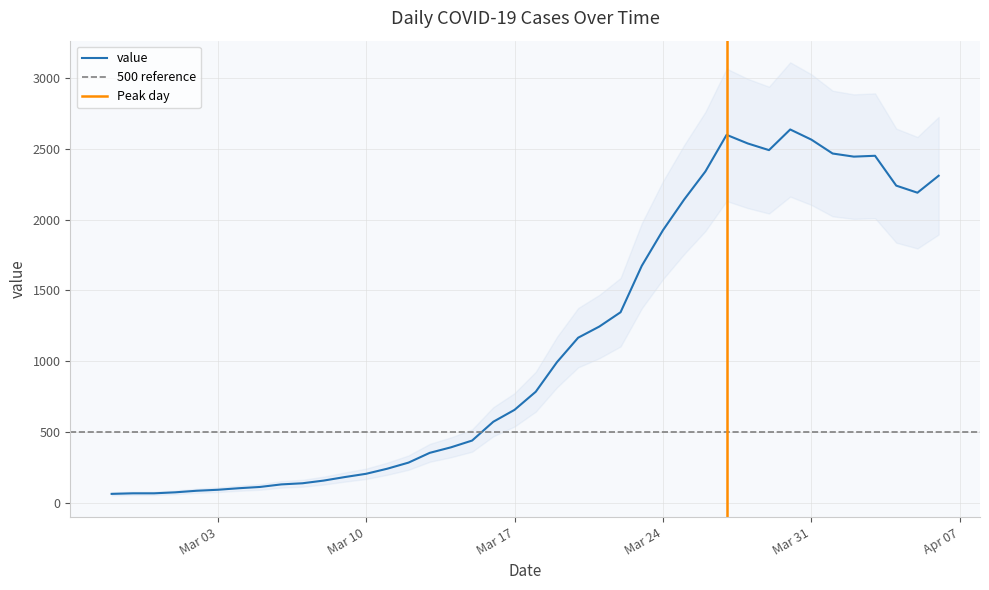

Reading left to right, what are all the values shown in this chart?

61	65	65	72	83	90	101	110	128	136	155	180	203	239	282	351	390	438	571	655	783	992	1165	1244	1345	1673	1925	2142	2340	2599	2538	2491	2637	2565	2467	2445	2451	2240	2190	2310